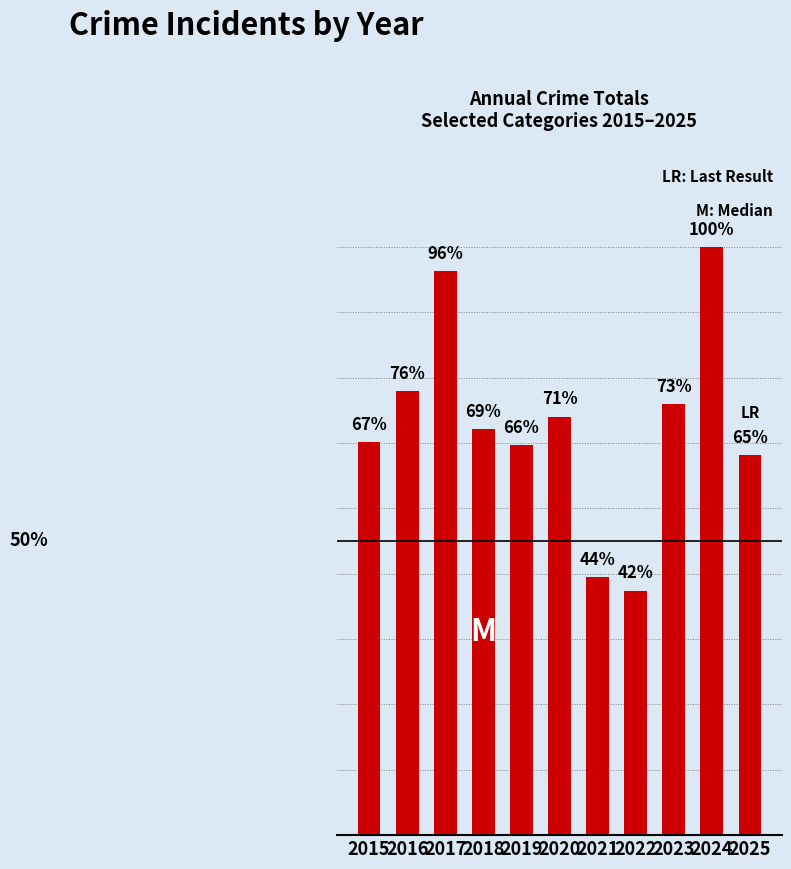

Does the chart contain any negative values?

No